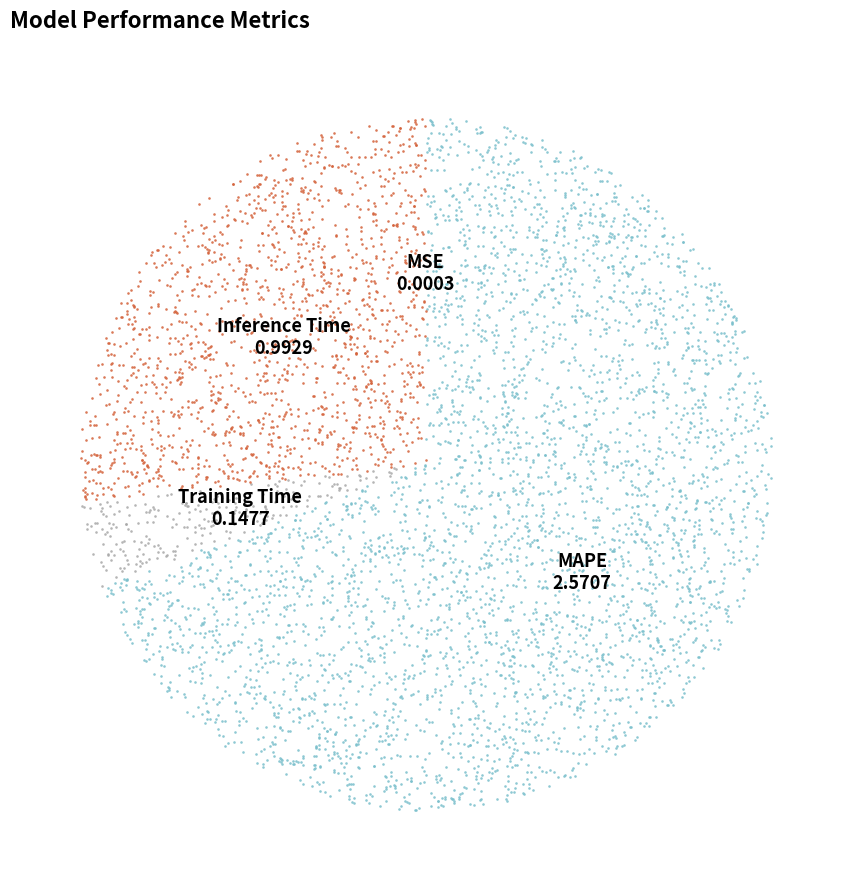

Which slice is the largest?

MAPE